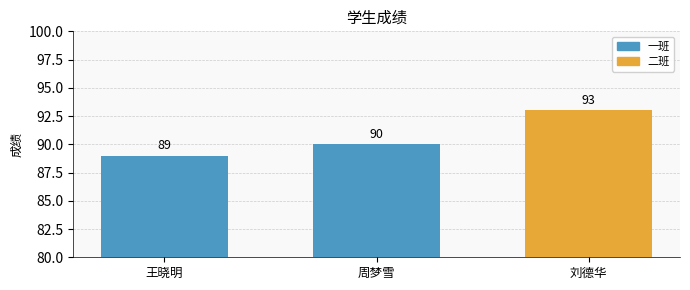

Are the bars grouped side by side (vs. stacked)?

No